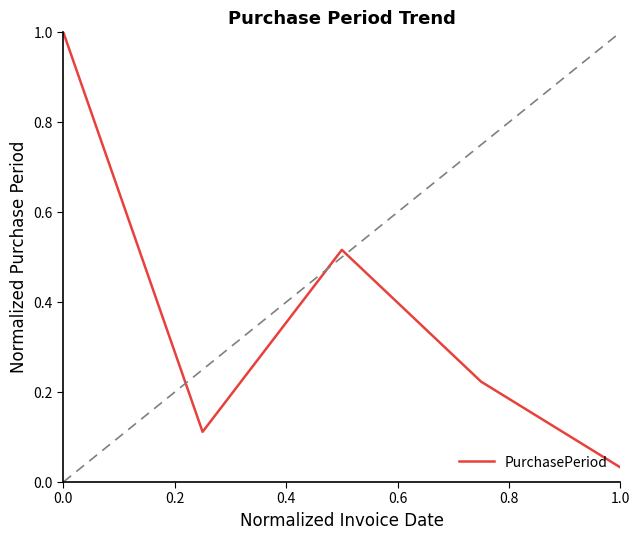

What is the greatest value displayed?

1.0